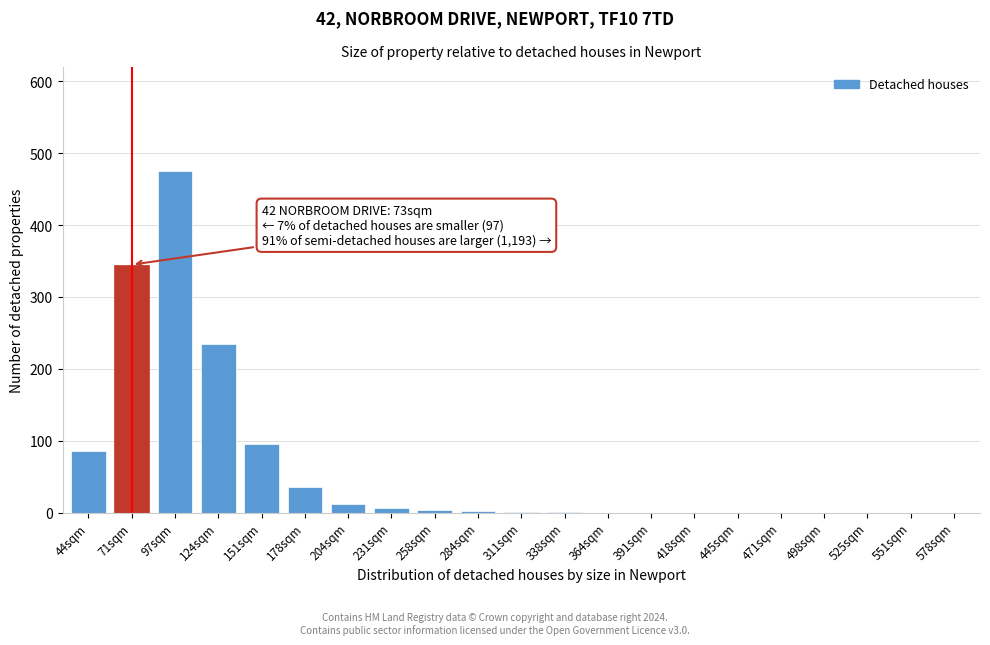

The chart shows a value of -250 at 418sqm. True or false?

False